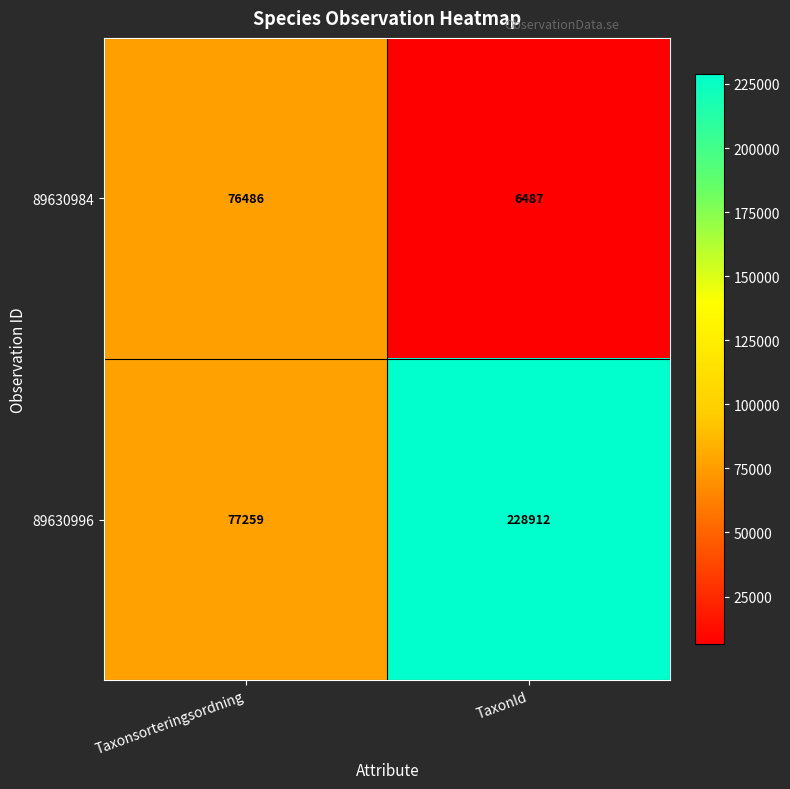

Reading left to right, list all the values displayed in this chart.

89630984: 76486	6487
89630996: 77259	228912